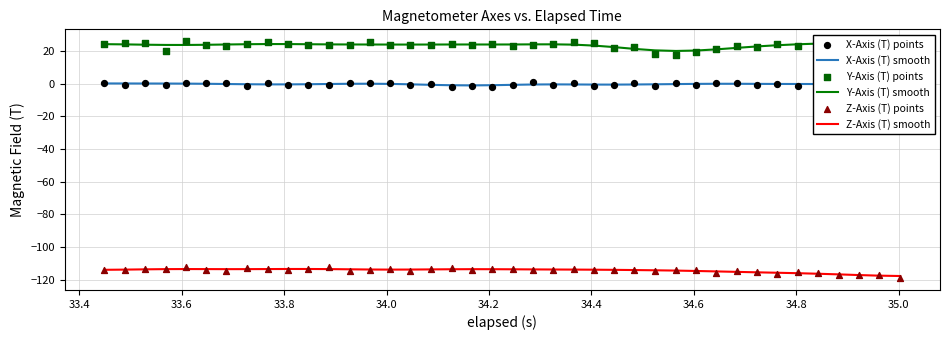

At how many categories does at least one series exceed -58?

40